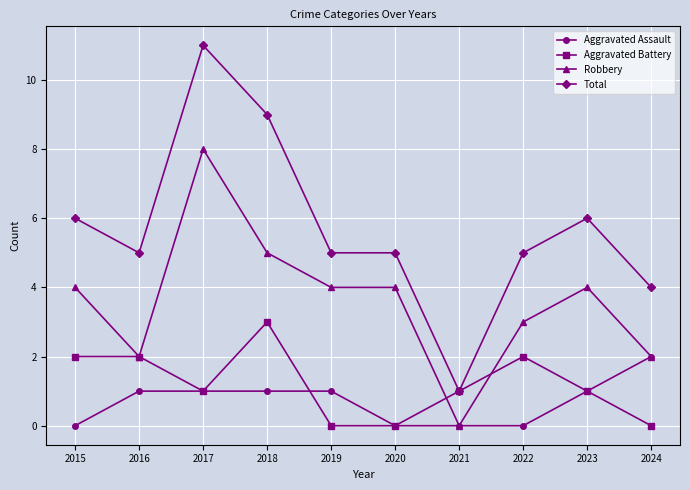

Where is the first local maximum for Robbery?

2017